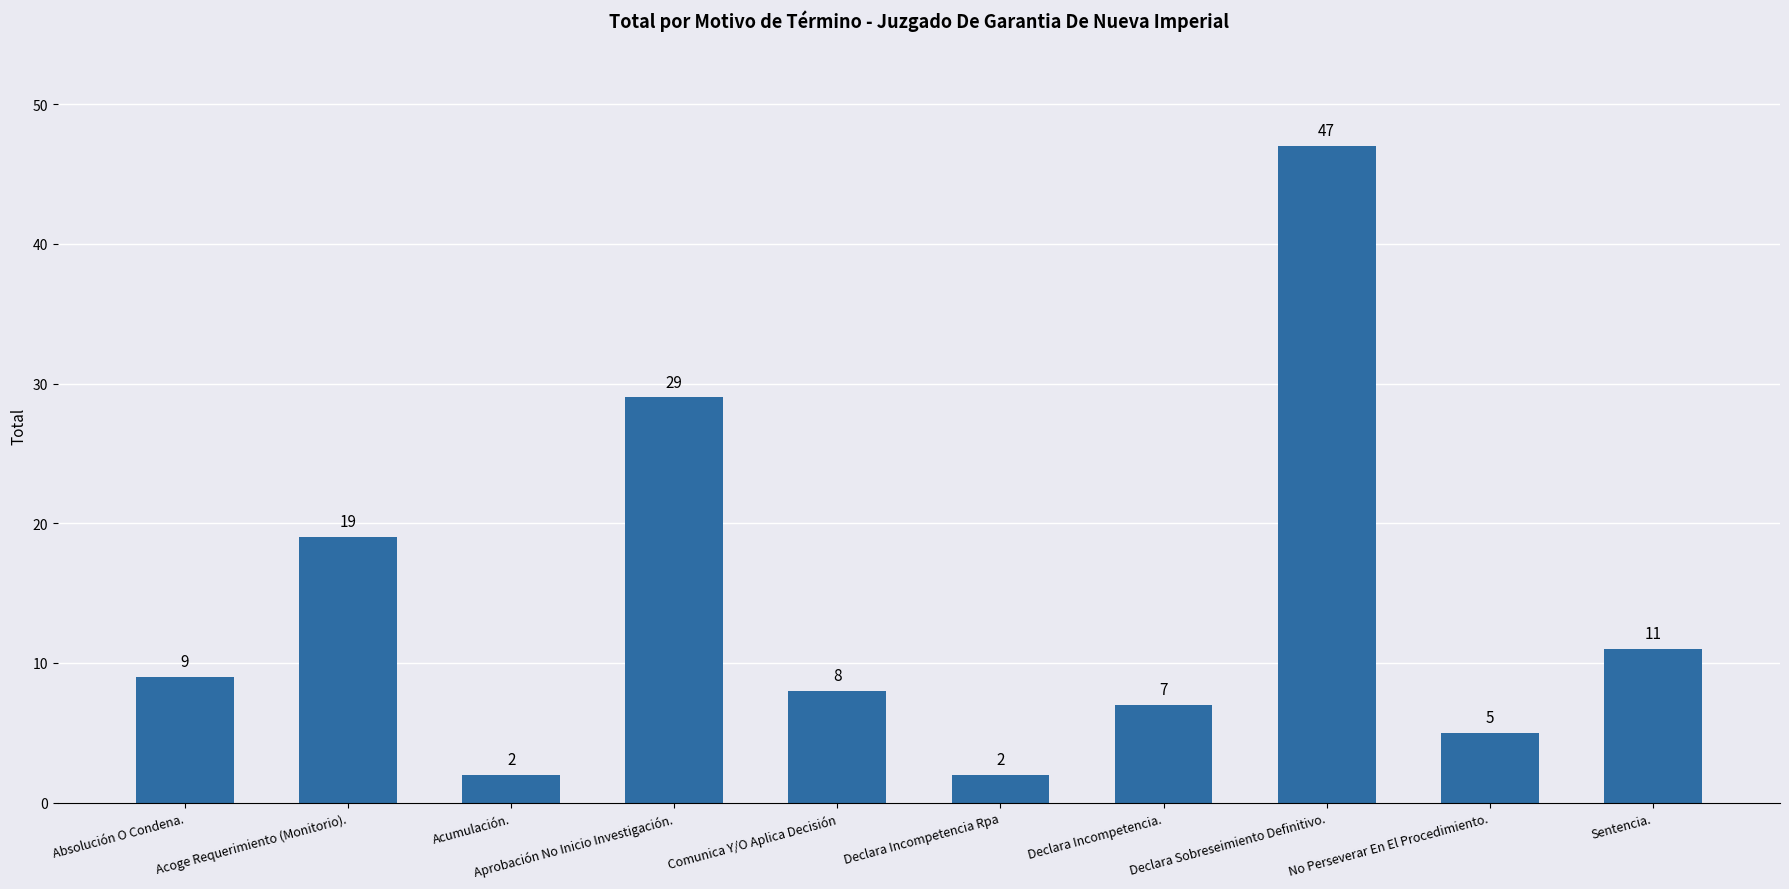

What is the average value?

14